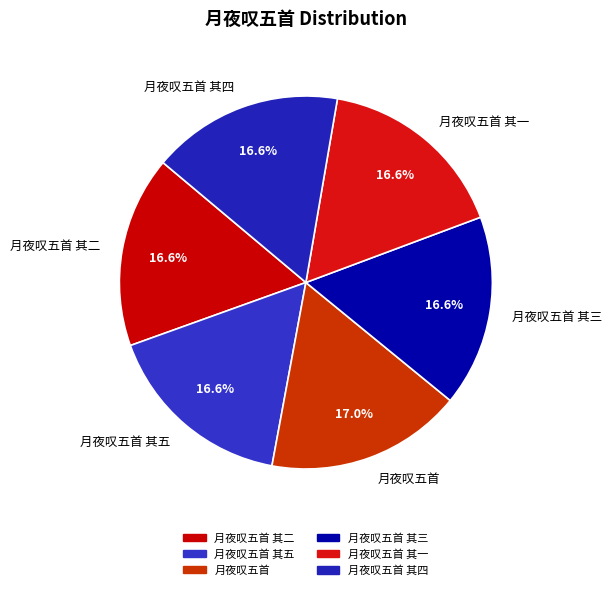

What percentage is the 月夜叹五首 其四 slice, to the nearest percent?

17%